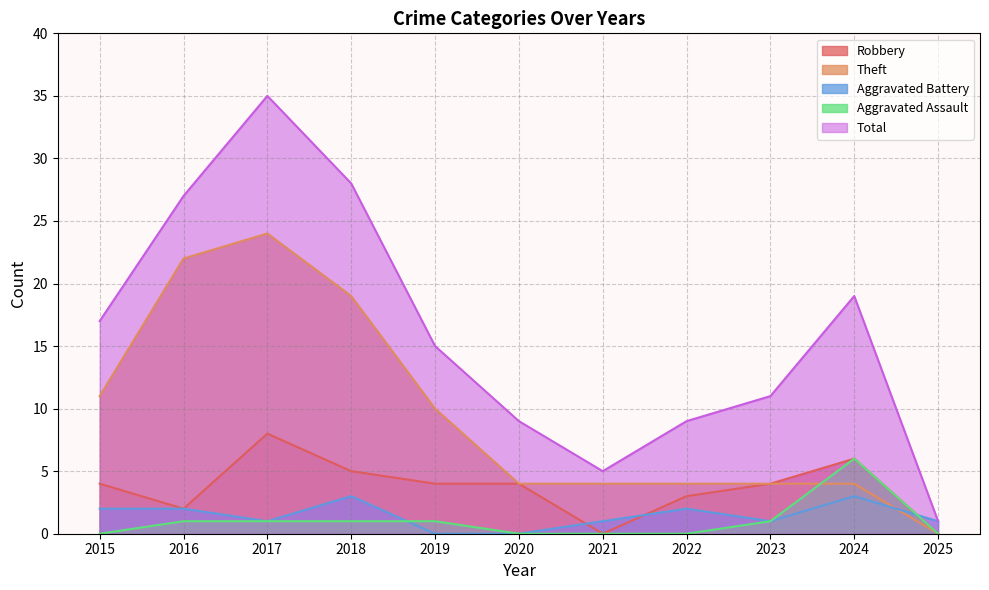

What is the highest value of the Aggravated Assault series?

6